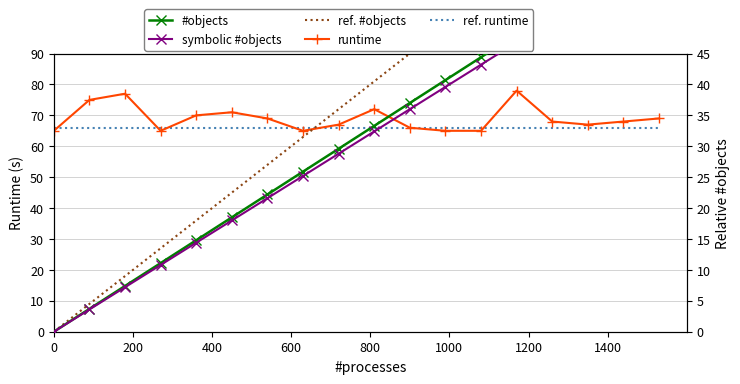

Reading left to right, transcribe all the data shown in this chart.

runtime: 65.0	75.0	77.0	65.0	70.0	71.0	69.0	65.0	67.0	72.0	66.0	65.0	65.0	78.0	68.0	67.0	68.0	69.0
ref. runtime: 66.0	66.0	66.0	66.0	66.0	66.0	66.0	66.0	66.0	66.0	66.0	66.0	66.0	66.0	66.0	66.0	66.0	66.0
#objects: 0.0	3.7	7.4	11.1	14.8	18.5	22.2	25.9	29.6	33.3	37.0	40.7	44.4	48.1	51.8	55.5	59.2	62.9
symbolic #objects: 0.0	3.6	7.2	10.8	14.4	18.0	21.6	25.2	28.8	32.4	36.0	39.6	43.2	46.8	50.4	54.0	57.6	61.2
ref. #objects: 0.0	4.5	9.0	13.5	18.0	22.5	27.0	31.5	36.0	40.5	45.0	49.5	54.0	58.5	63.0	67.5	72.0	76.5